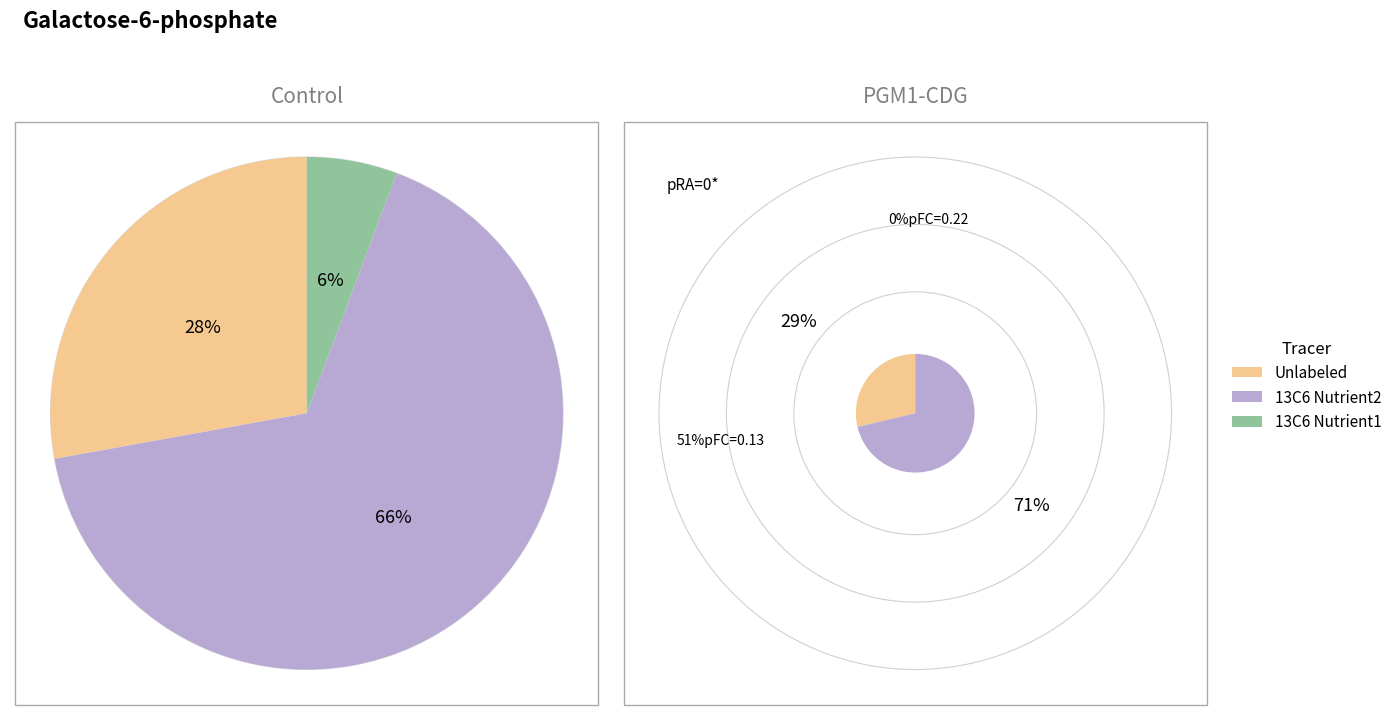

Is it true that Sep-2001 is 52% of the pie?

False